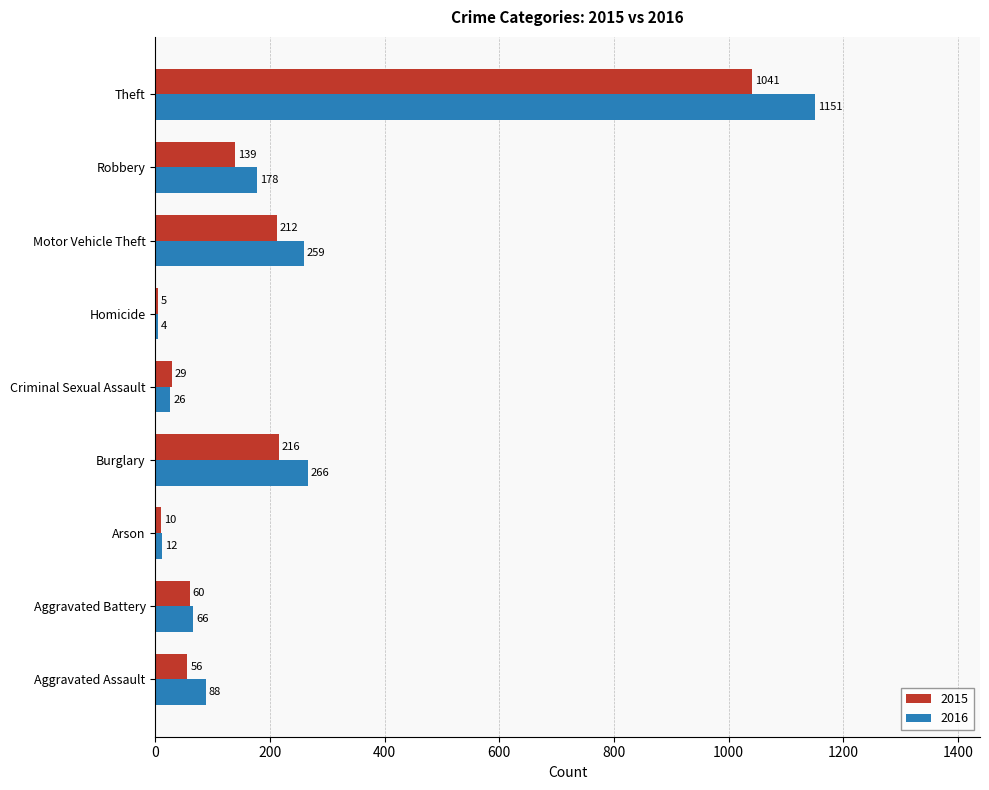

The value of 2016 at Motor Vehicle Theft is 259. True or false?

True